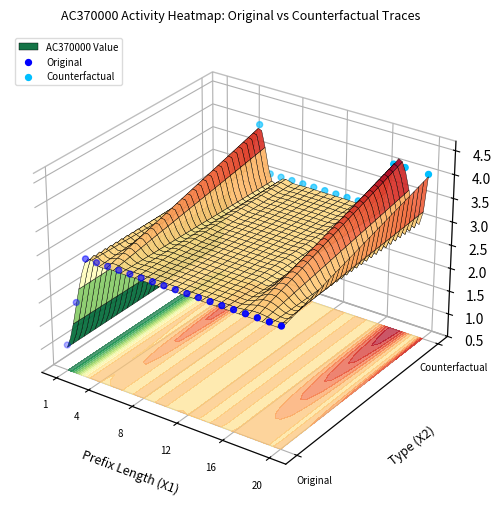

Rank the series at 16 from lowest to highest value.

Original, Counterfactual